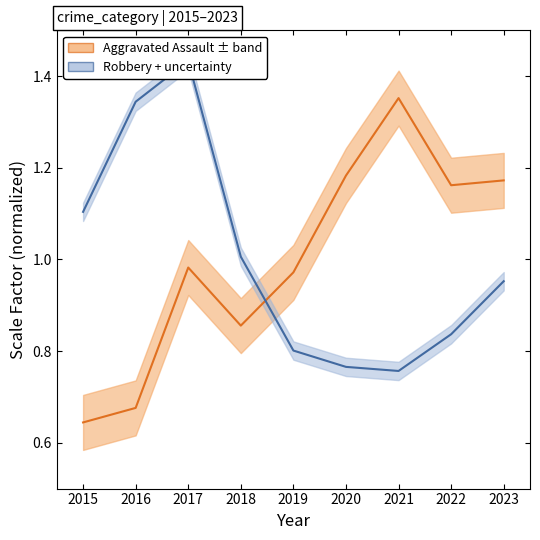

List the series in order of their peak value, highest first.

Robbery center, Aggravated Assault center